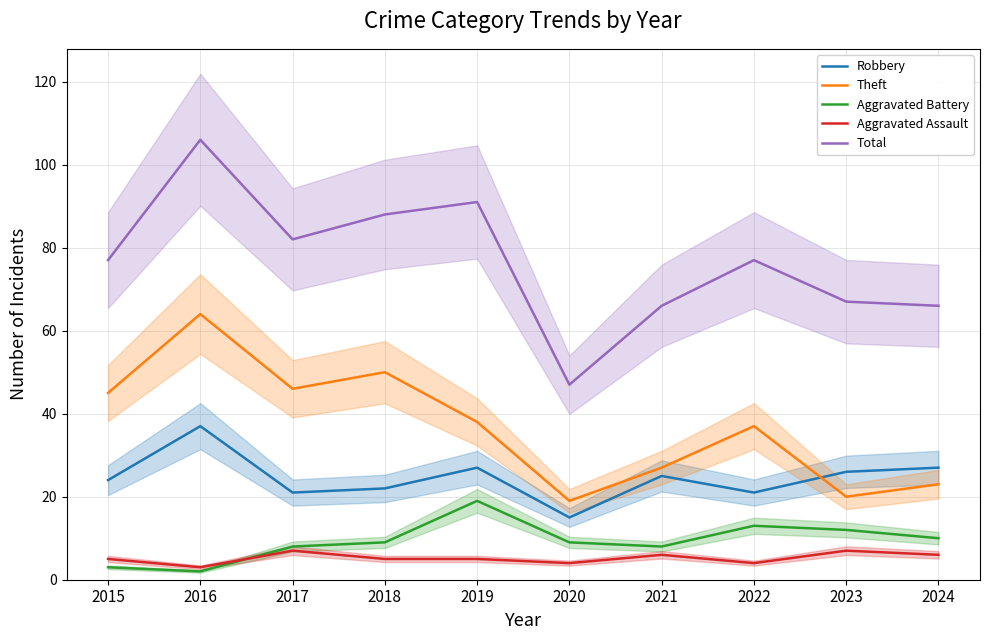

Where does the Robbery series first go above 25?

2016